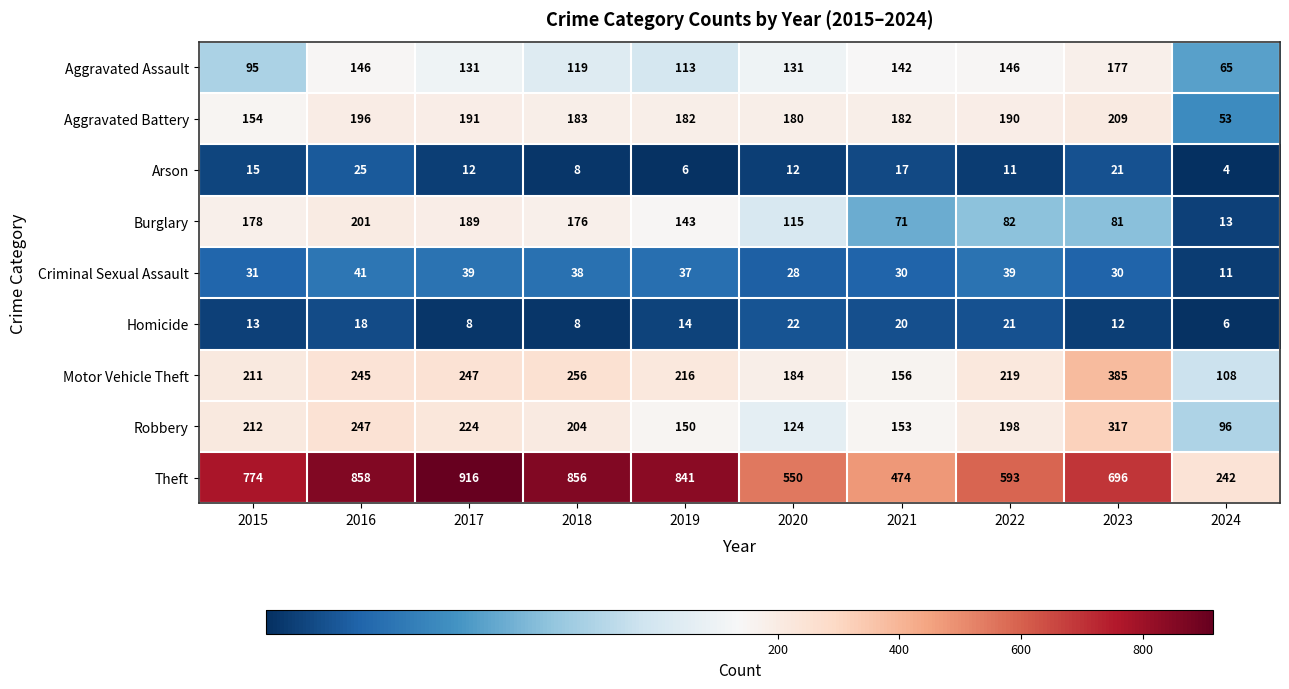

Where is Arson nearest to the value 14?

2015